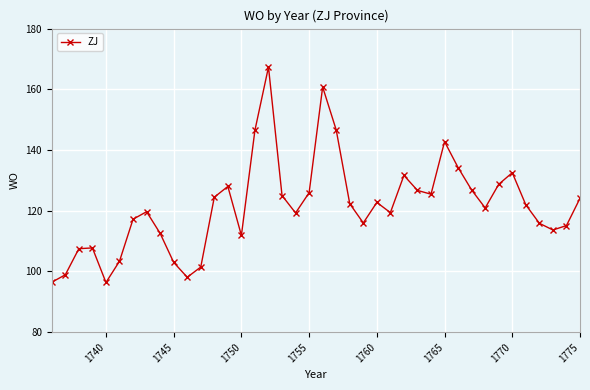

True or false: the data has more than 2 interior local peaks.

True